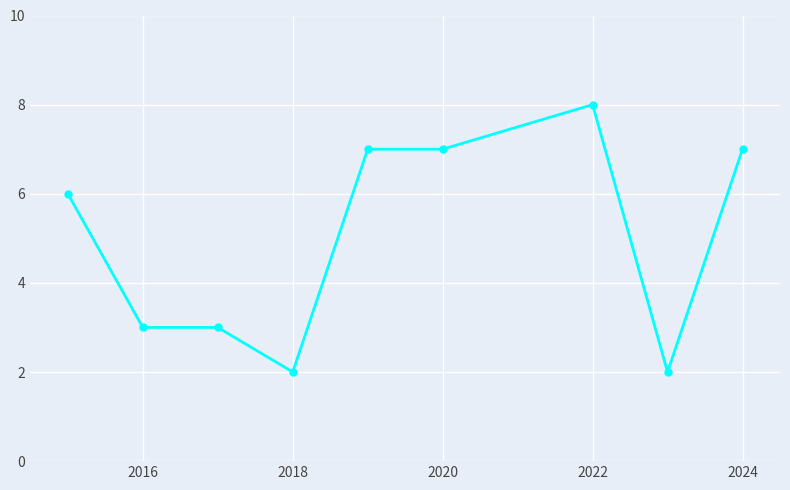

Reading right to left, extract all data points from this chart.

7	2	8	7	7	2	3	3	6